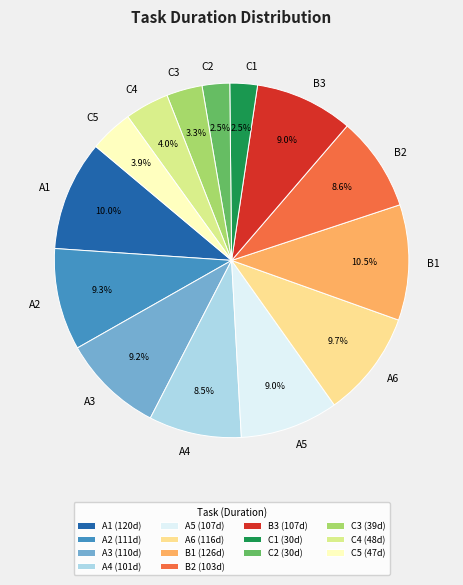

What is the total percentage of C5 and C3?

7.2%